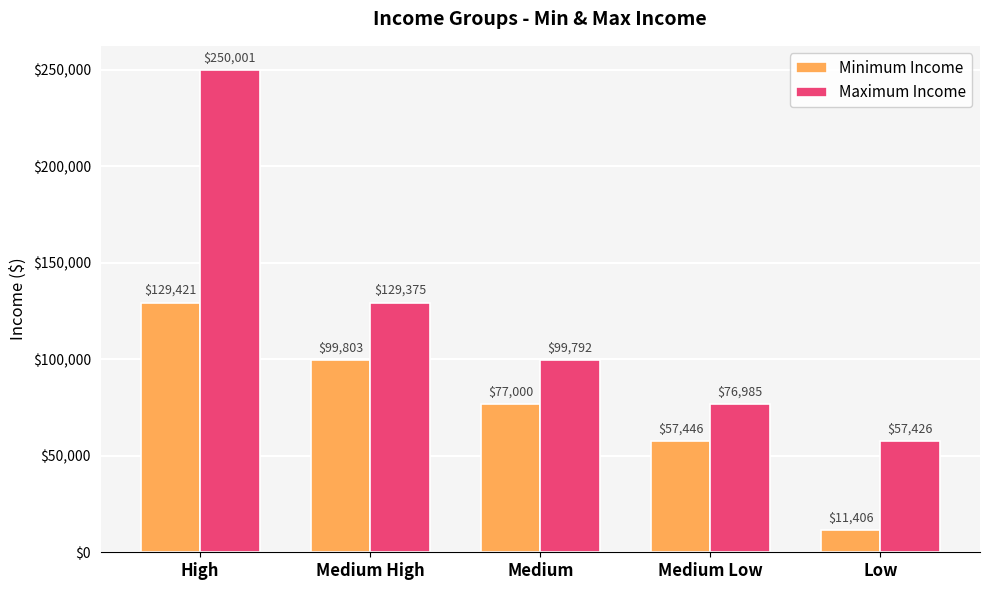

Where does the Minimum Income series first go above 77000?

High